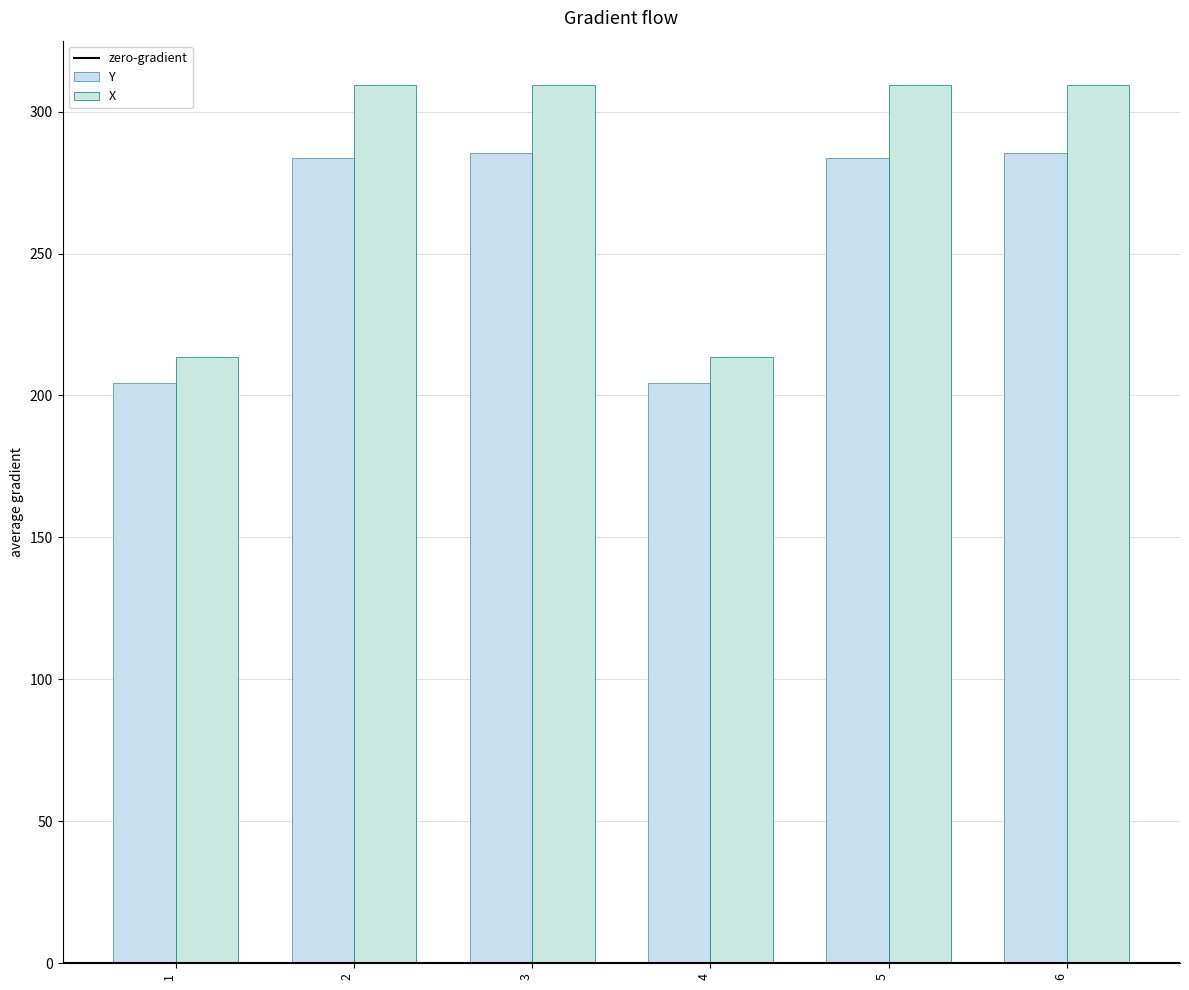

Reading right to left, transcribe all the data shown in this chart.

Y: 285.5	283.5	204.5	285.5	283.5	204.5
X: 309.5	309.5	213.5	309.5	309.5	213.5